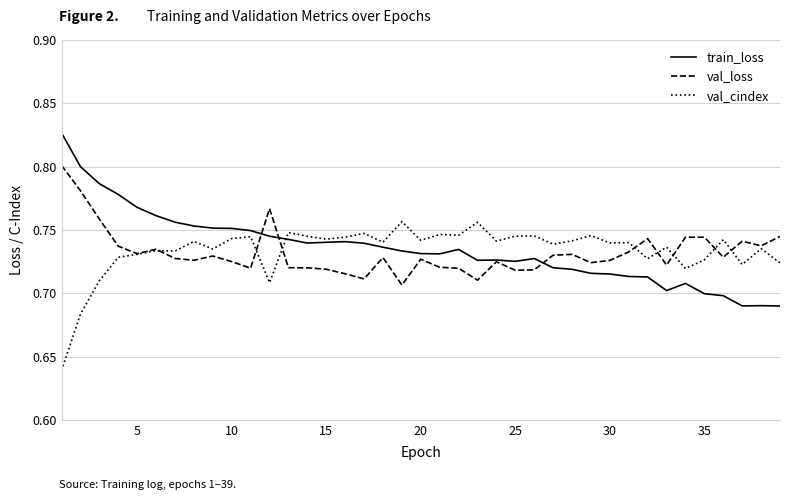

List the series in order of their peak value, lowest first.

val_cindex, val_loss, train_loss